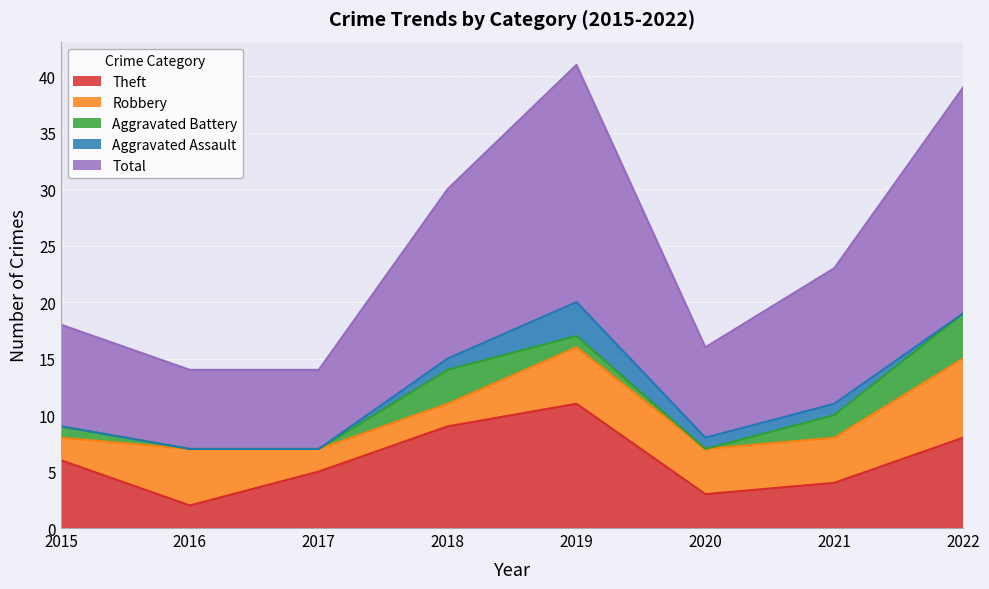

Is it true that Aggravated Battery equals 7 at 2022?

False